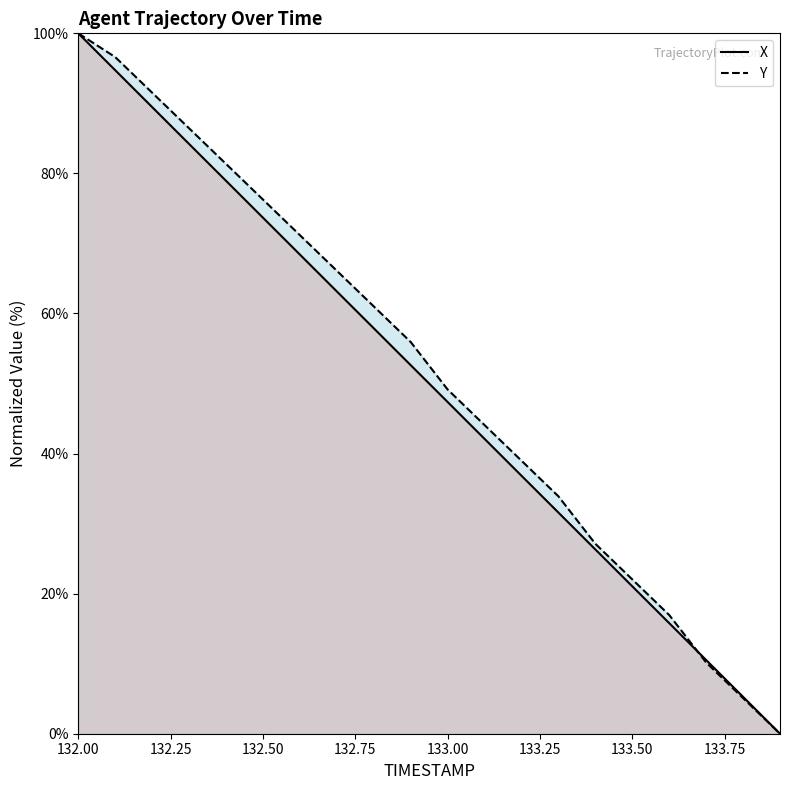

What value does the Y series have at 133.00?

49.2